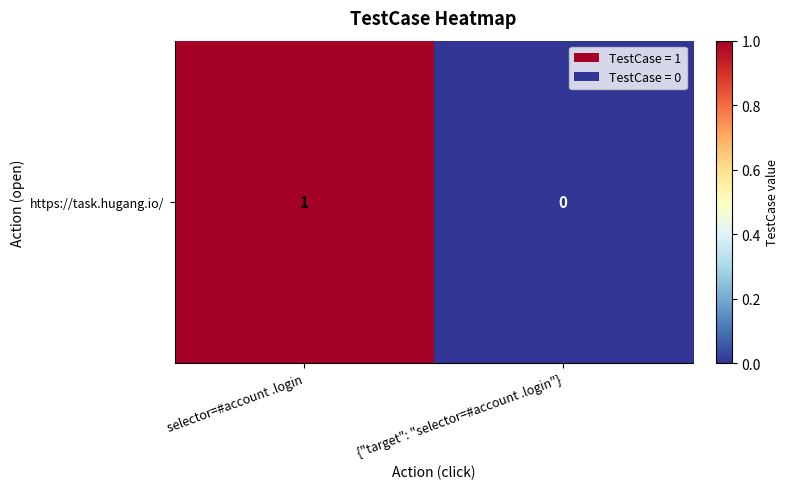

At which category does the chart reach its peak across all series?

selector=#account .login